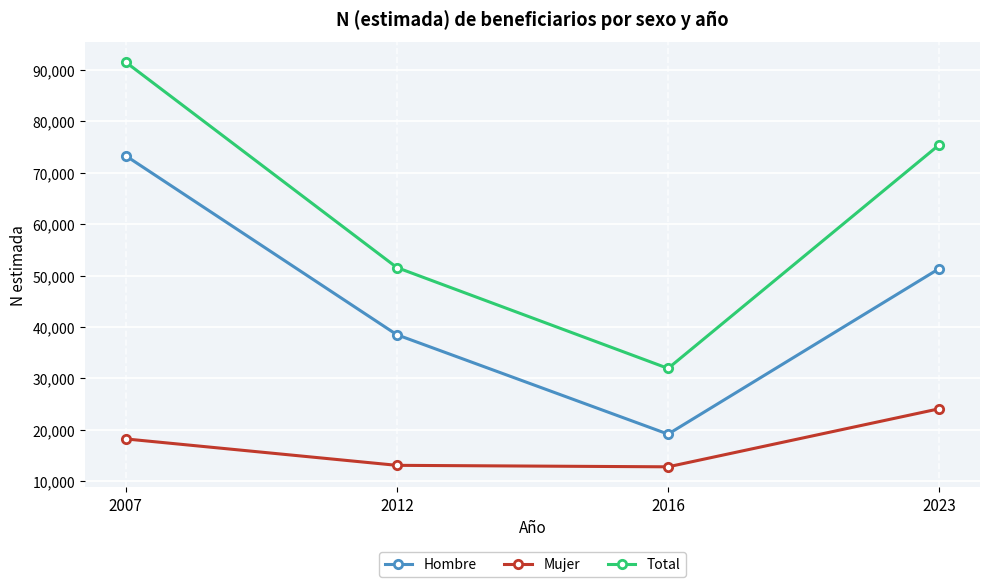

At which category does Hombre reach its first local valley?

2016